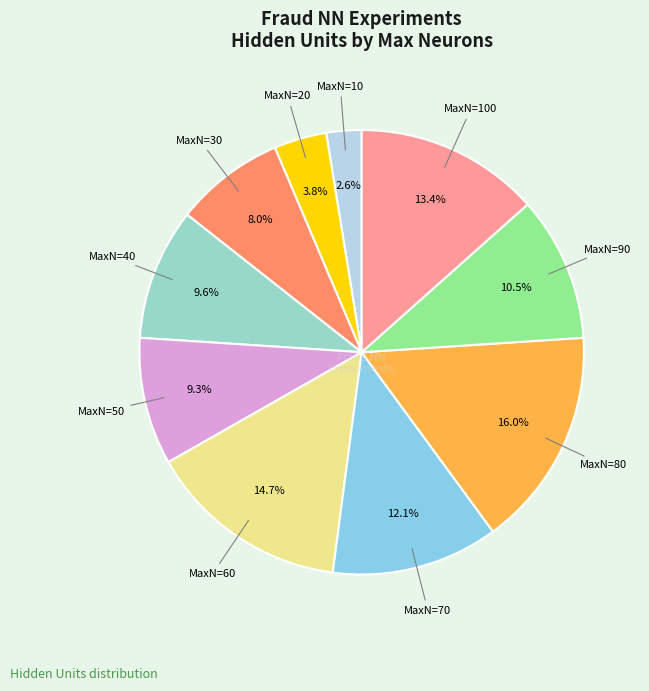

Is there any slice that represents more than half of the pie?

No